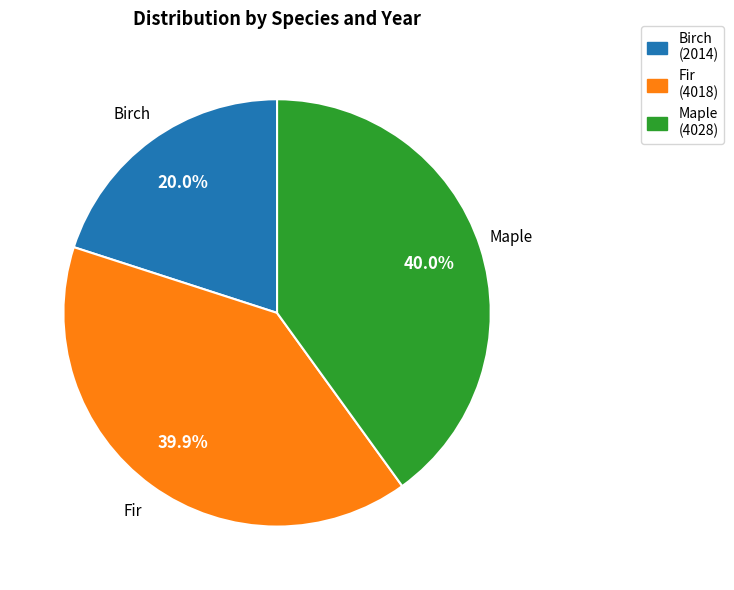

How many slices are in this pie chart?

3